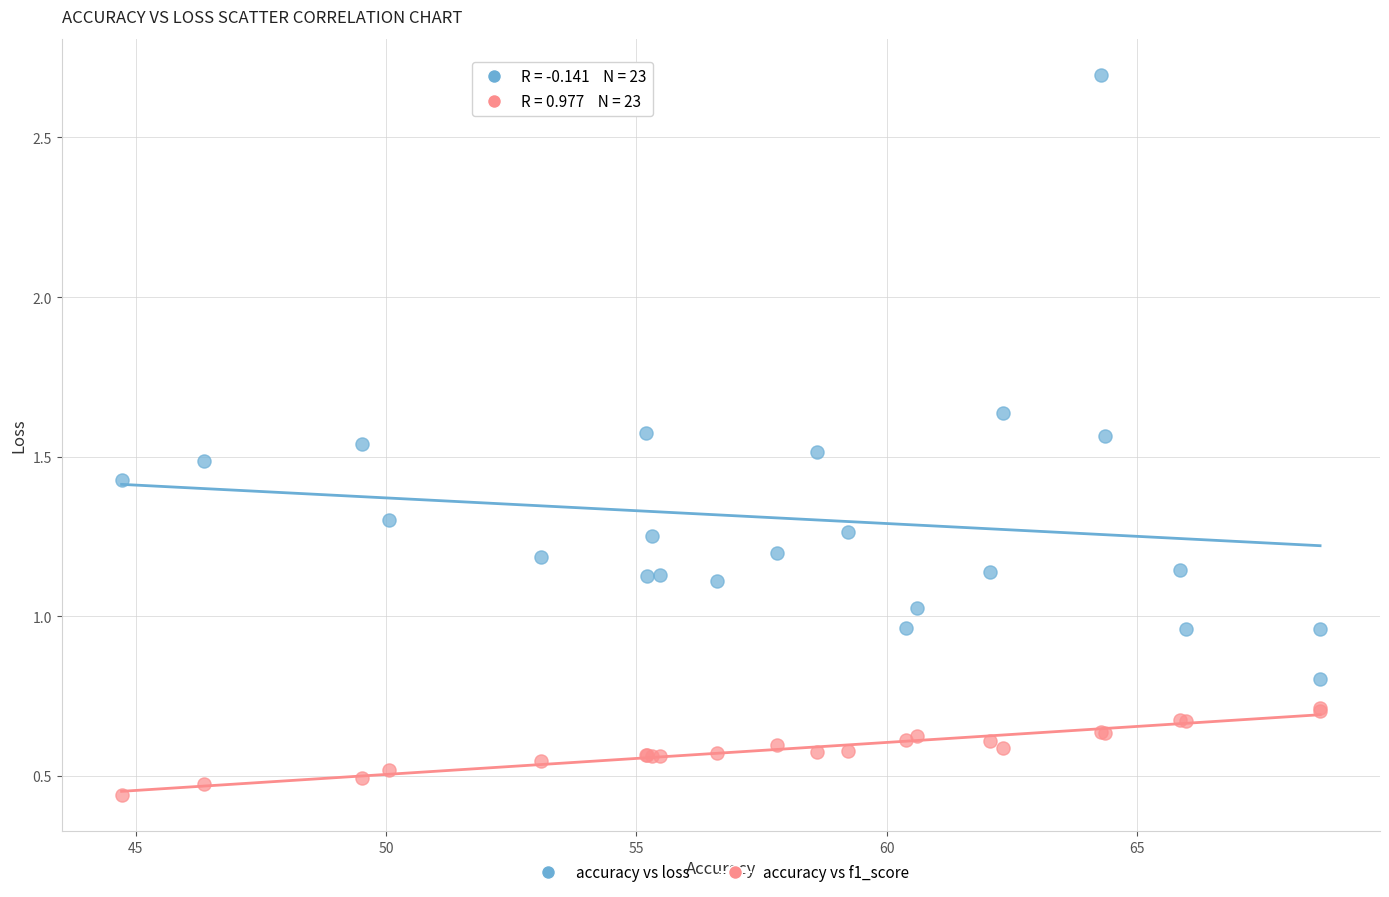

Which series contains the lowest Y value?

accuracy vs f1_score